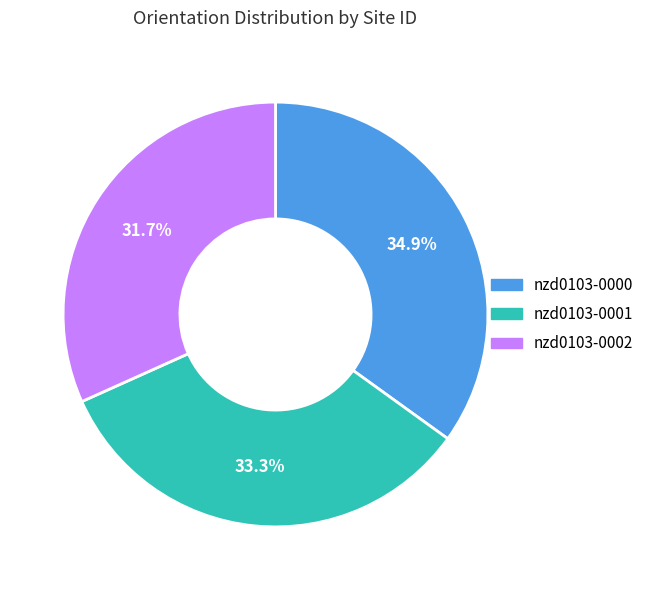

How many segments does this pie chart have?

3